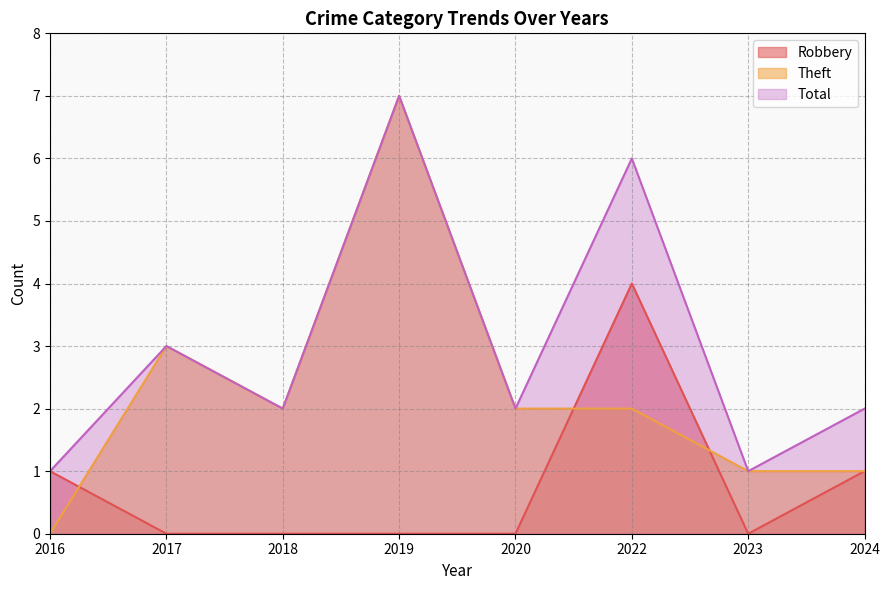

How many positive values does the Theft series have?

7